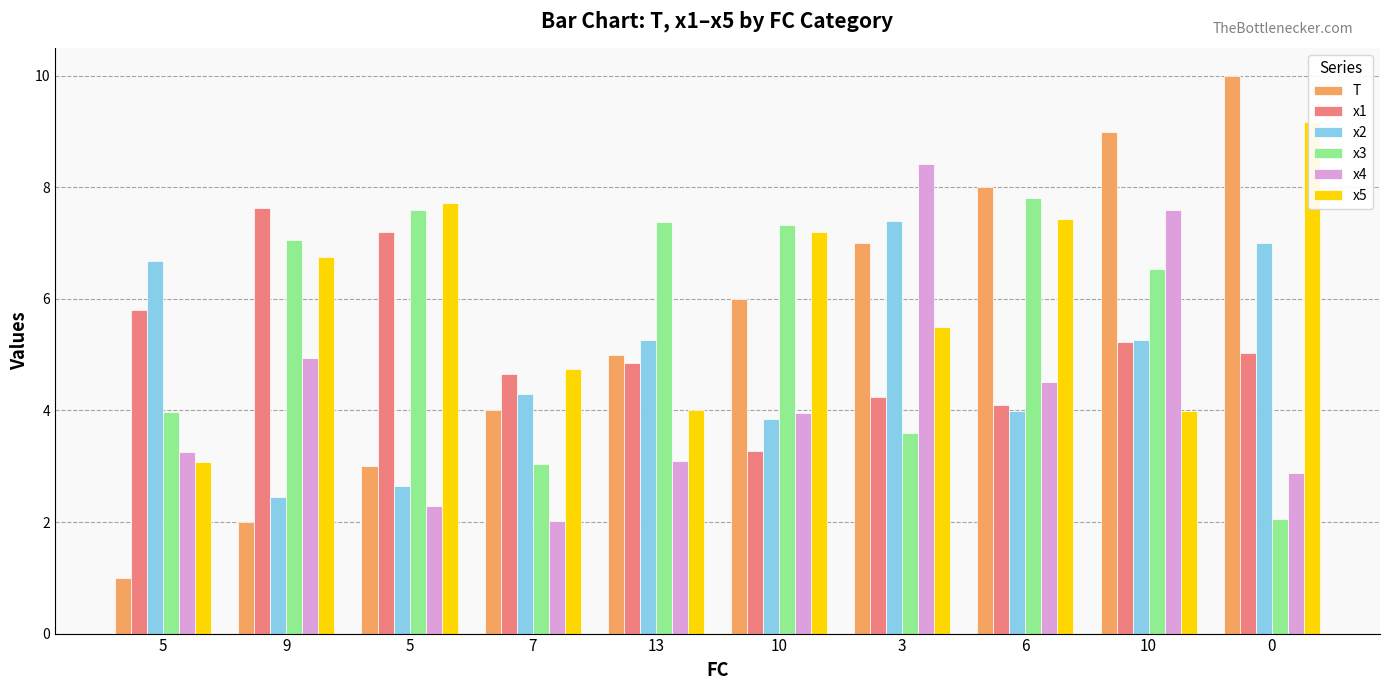

True or false: x5 has a value of 4.3 at 10.

False